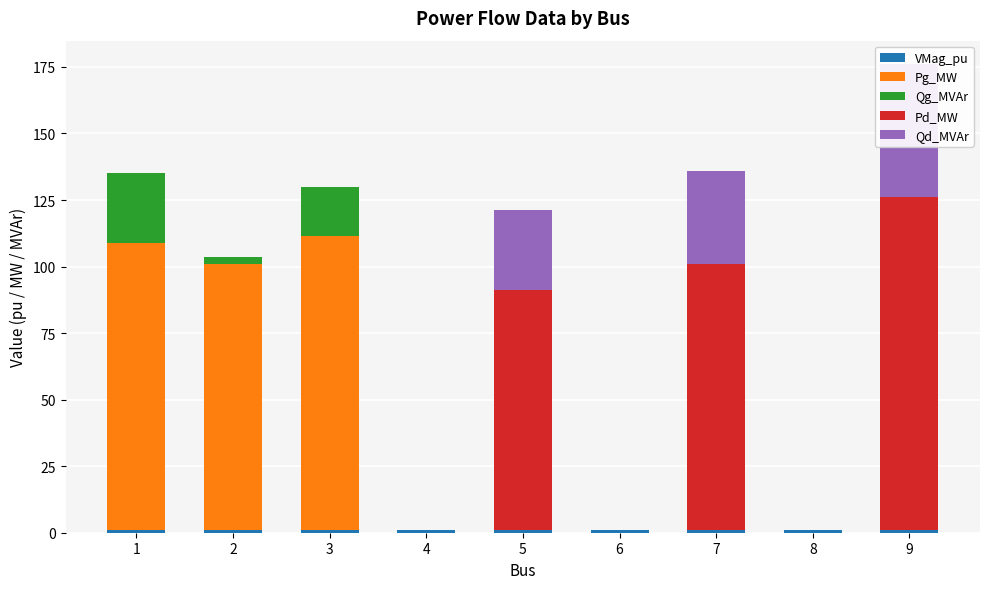

Which has a higher value, 8 or 2?

8